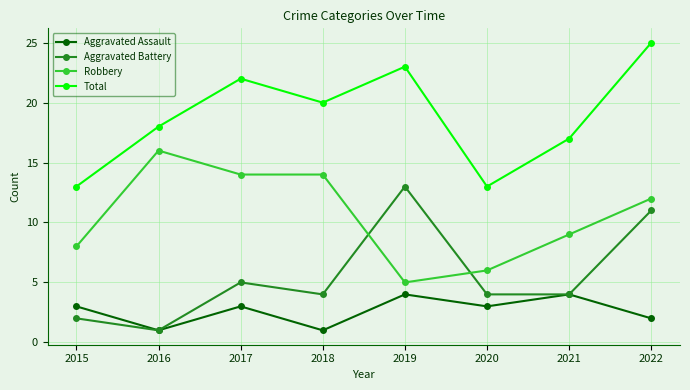

What are all the series names shown in the legend?

Aggravated Assault, Aggravated Battery, Robbery, Total